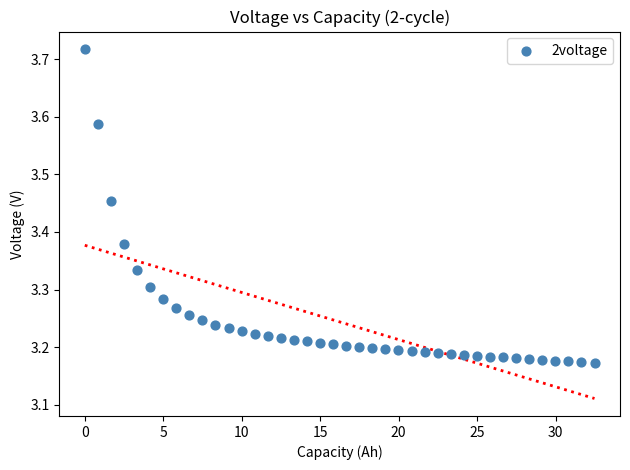

What is the range of Y values (max minus min)?

0.5